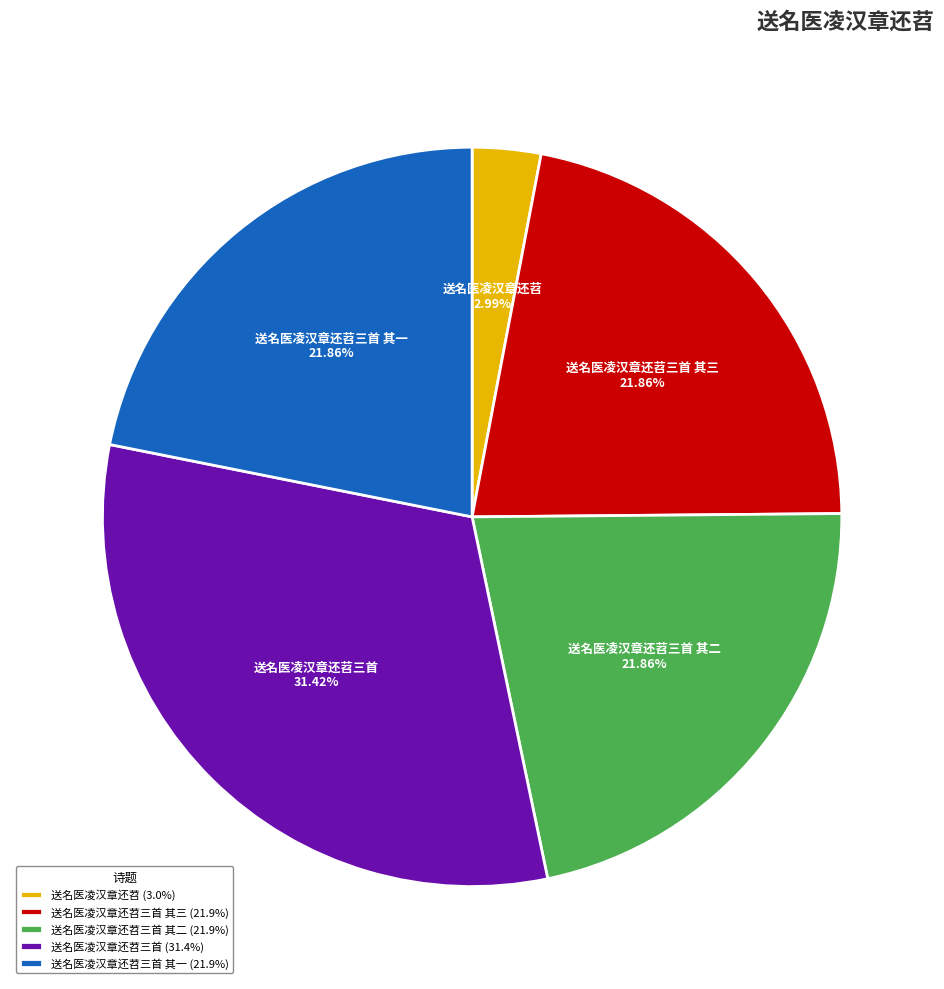

To the nearest percent, what portion does 送名医凌汉章还苕三首 其一 represent?

22%